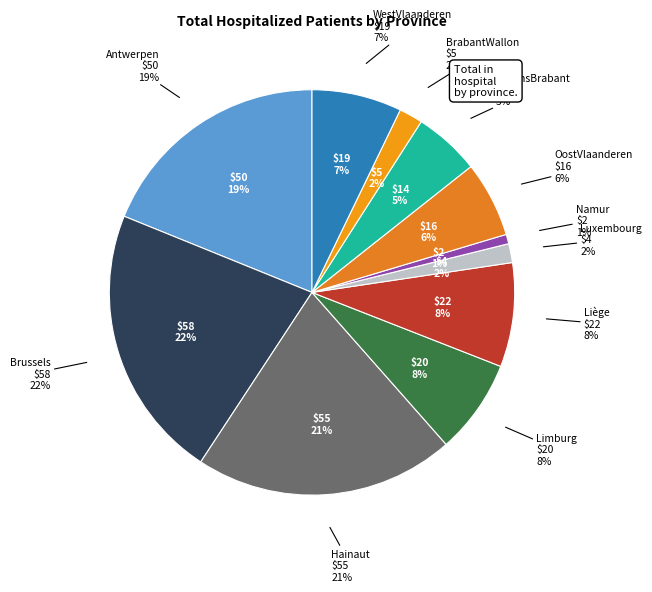

Which slice is the smallest?

Namur